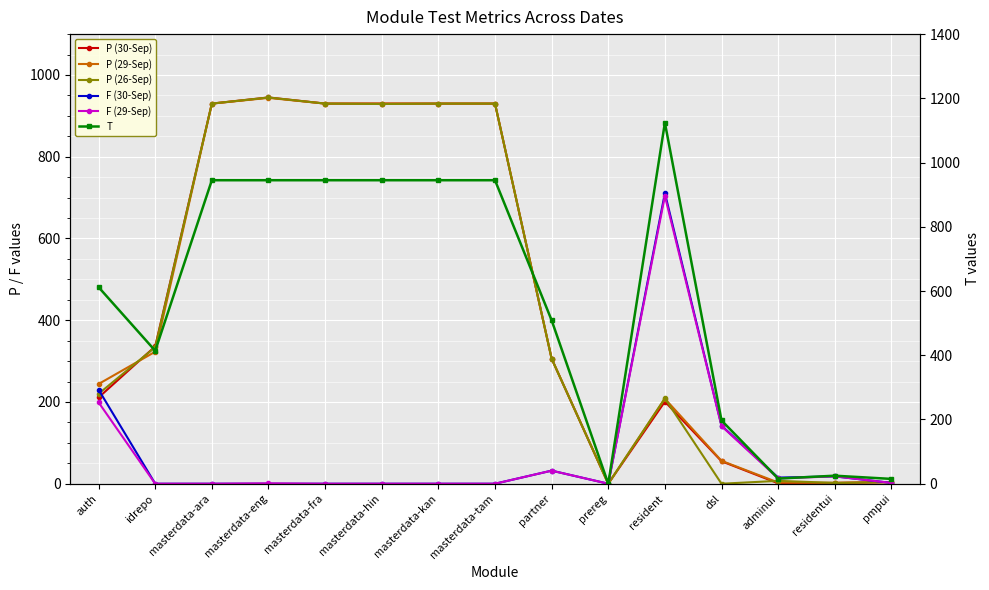

Which series has the largest total across all categories?

T